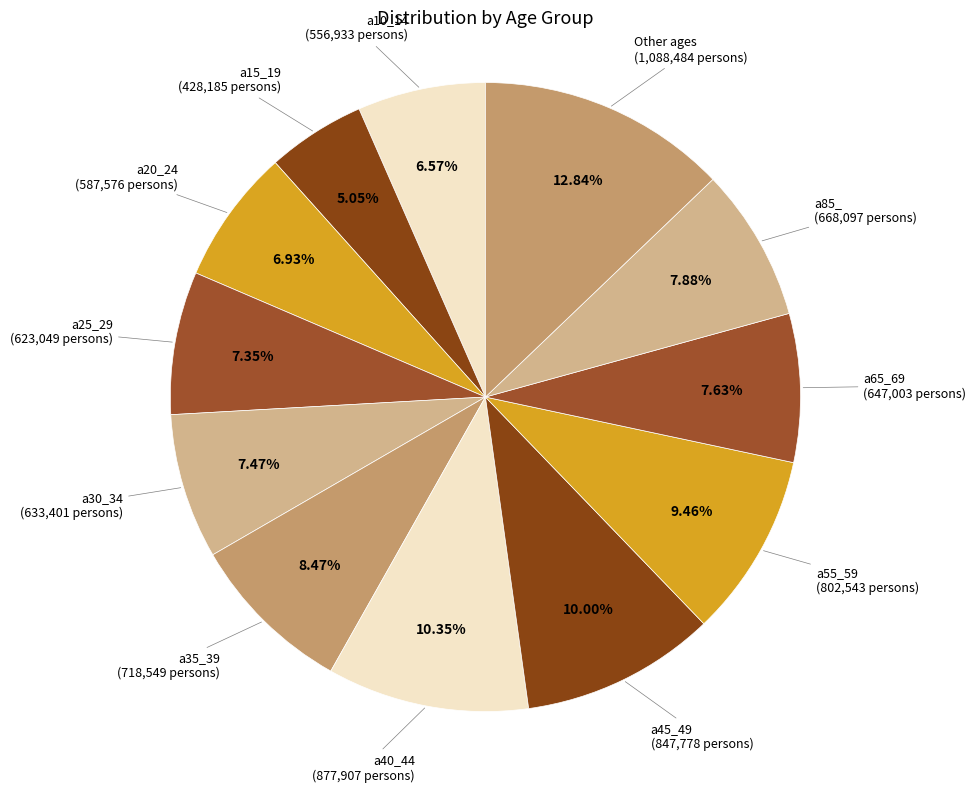

Is there a majority slice in this chart?

No